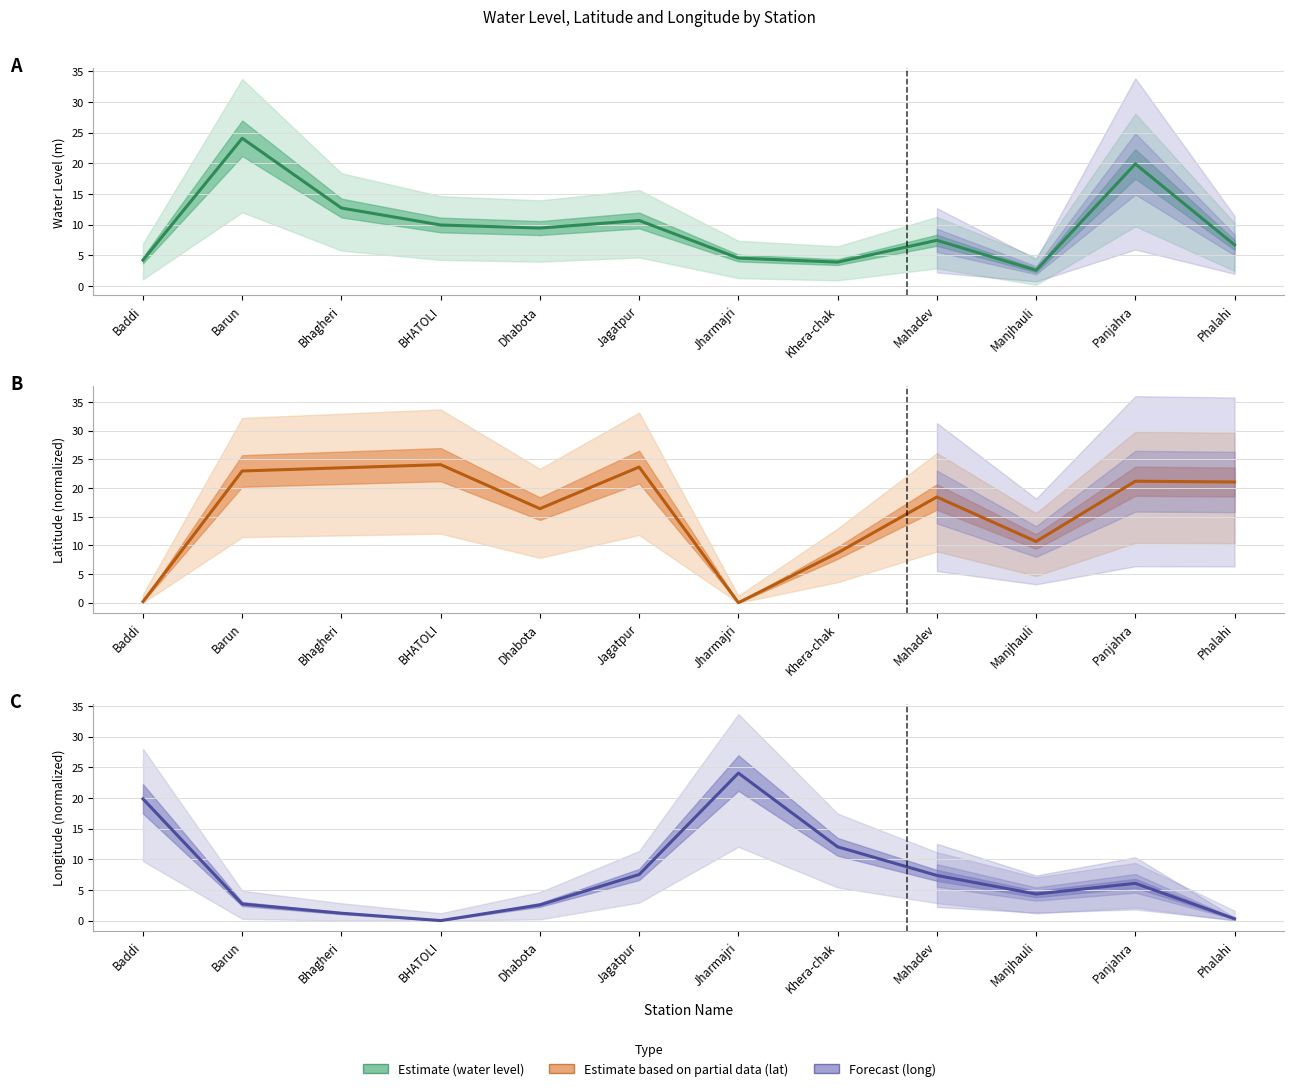

Which series has the widest spread of values?

lat